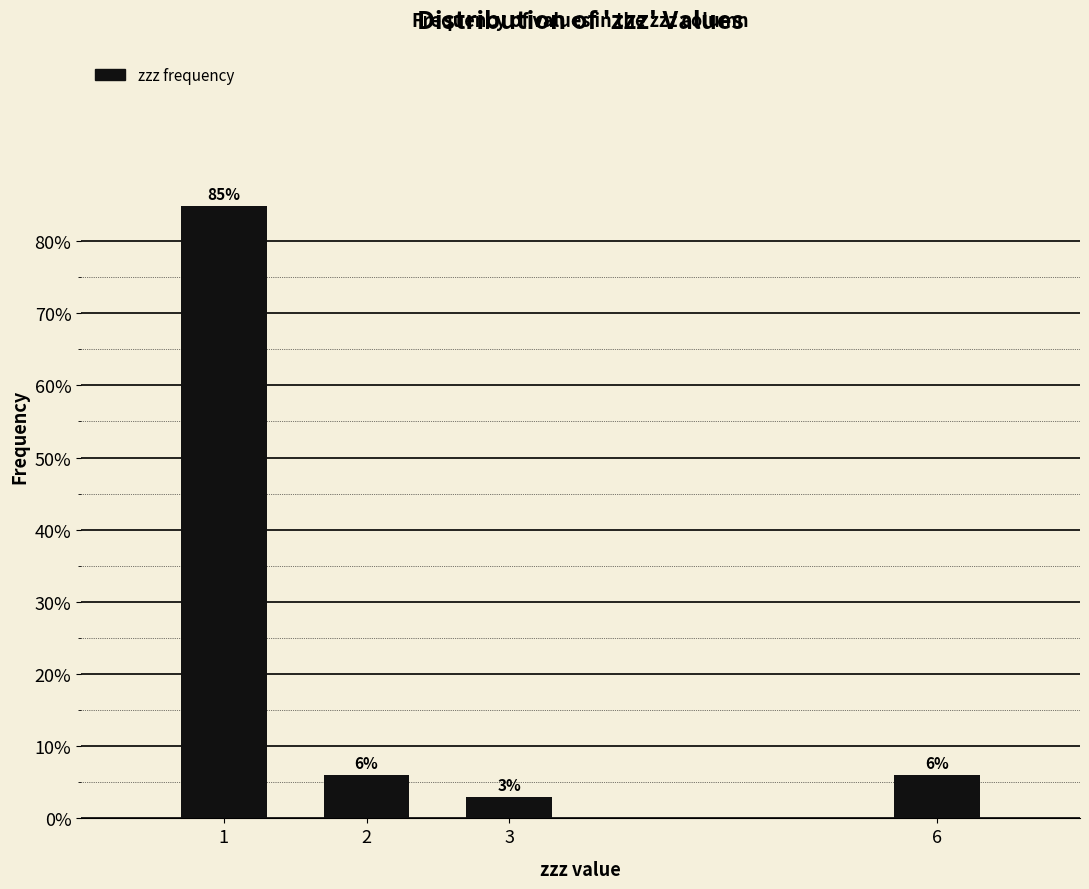

What is the value of the 1st bar from the left?

84.8